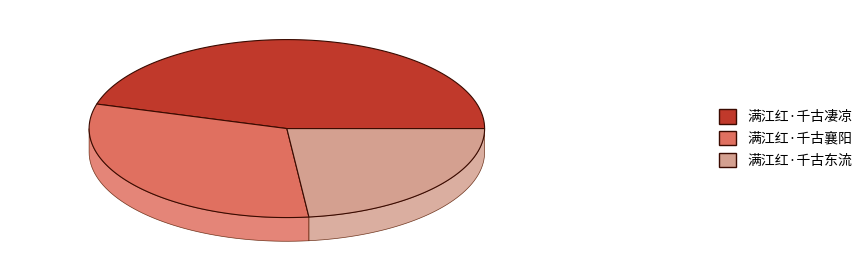

To the nearest percent, what percentage of the pie is 满江红·千古东流?

23%